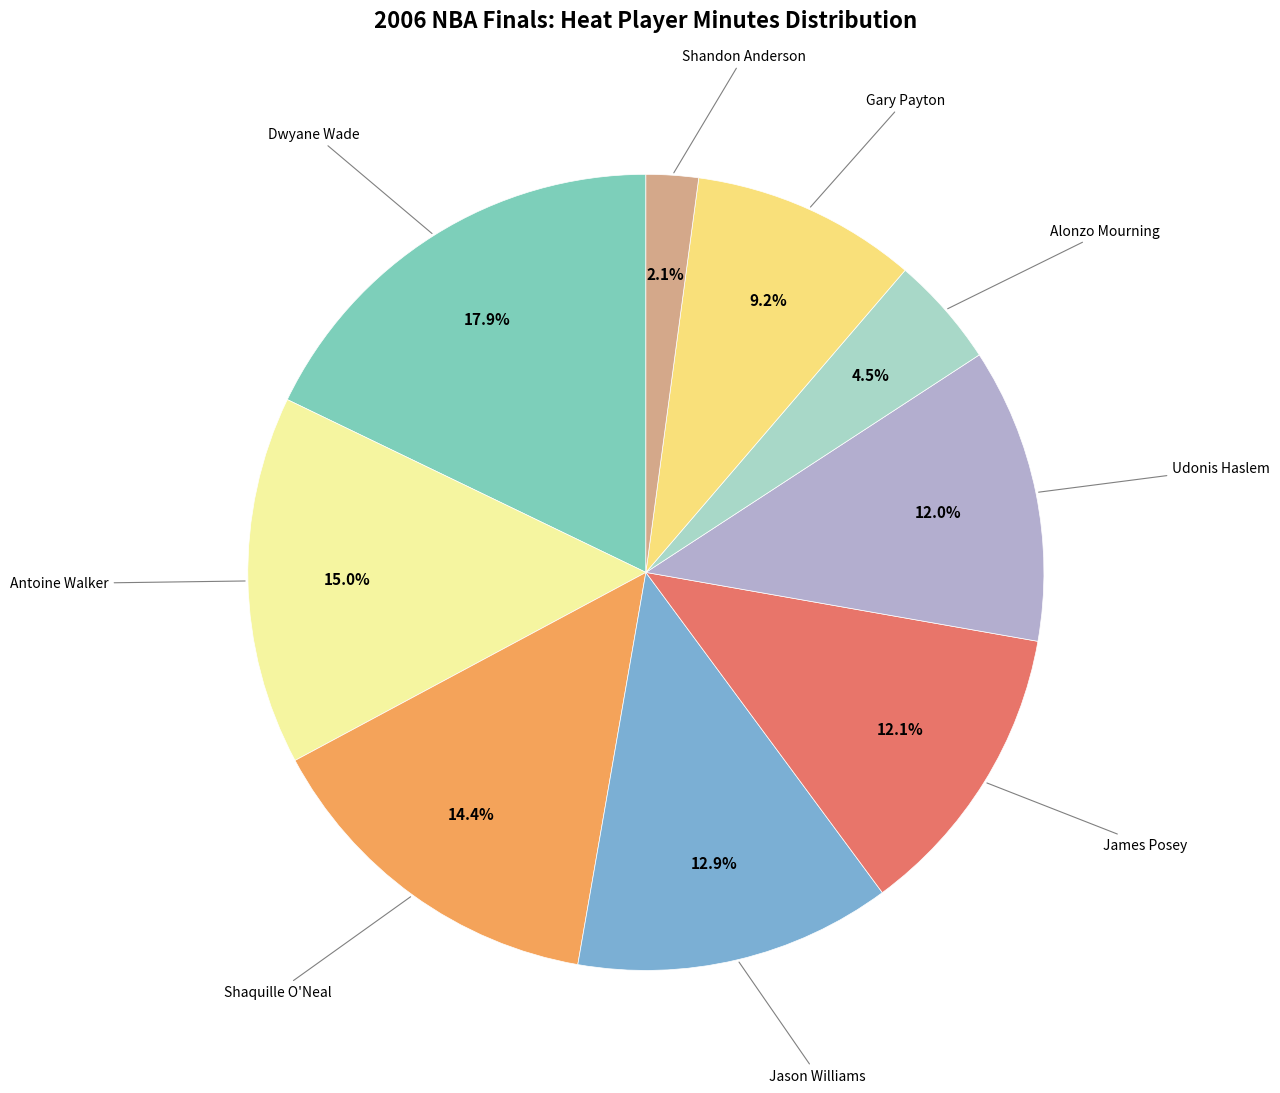

Is there a majority slice in this chart?

No